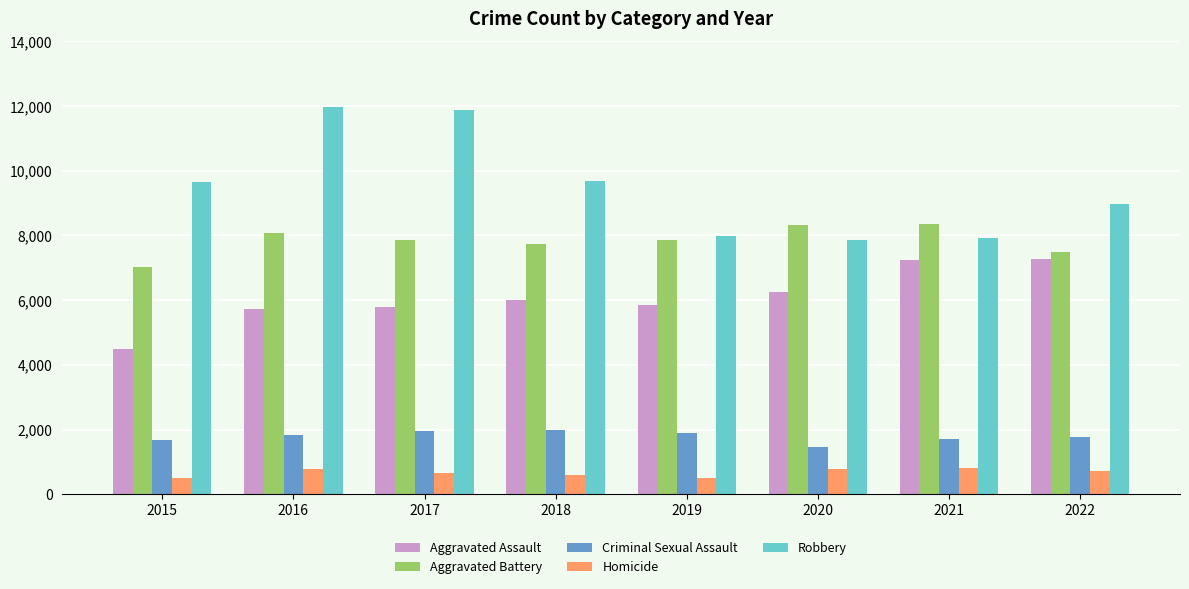

At how many categories does at least one series exceed 5457?

8